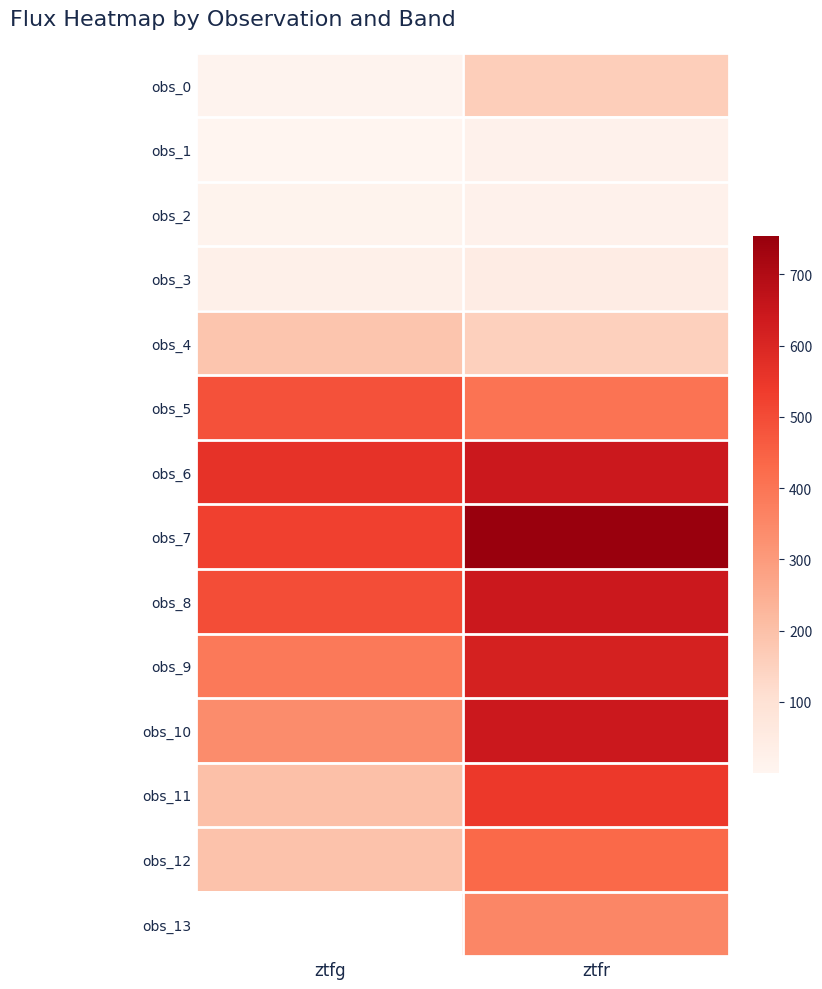

What is the maximum value shown in the chart?

753.2